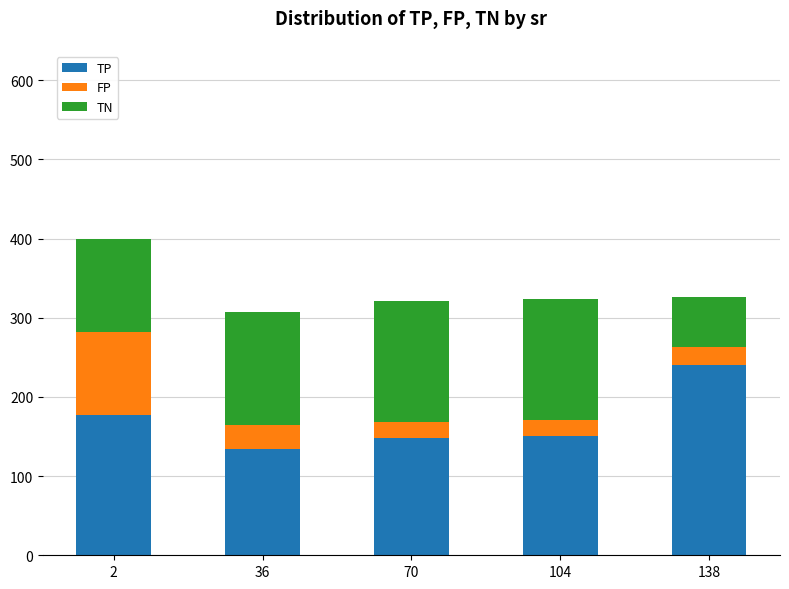

The value of TP at 138 is 341.3. True or false?

False